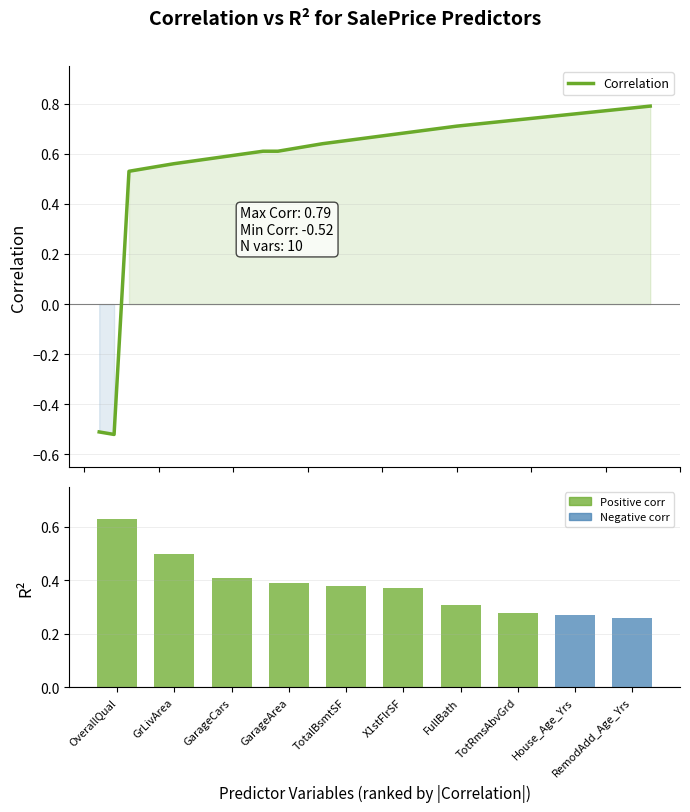

Reading right to left, transcribe all the data shown in this chart.

Correlation: RemodAdd_Age_Yrs=-0.5	House_Age_Yrs=-0.5	TotRmsAbvGrd=0.5	FullBath=0.6	X1stFlrSF=0.6	TotalBsmtSF=0.6	GarageArea=0.6	GarageCars=0.6	GrLivArea=0.7	OverallQual=0.8
R²: RemodAdd_Age_Yrs=0.3	House_Age_Yrs=0.3	TotRmsAbvGrd=0.3	FullBath=0.3	X1stFlrSF=0.4	TotalBsmtSF=0.4	GarageArea=0.4	GarageCars=0.4	GrLivArea=0.5	OverallQual=0.6